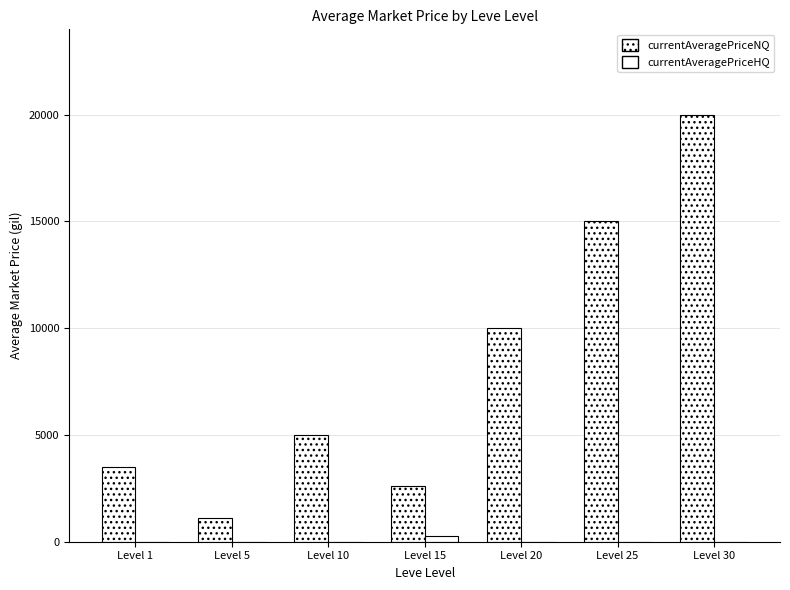

Reading right to left, transcribe all the data shown in this chart.

currentAveragePriceNQ: 20000.0	15000.0	10010.0	2631.7	5000.0	1100.0	3500.0
currentAveragePriceHQ: 0.0	0.0	0.0	250.0	0.0	0.0	0.0